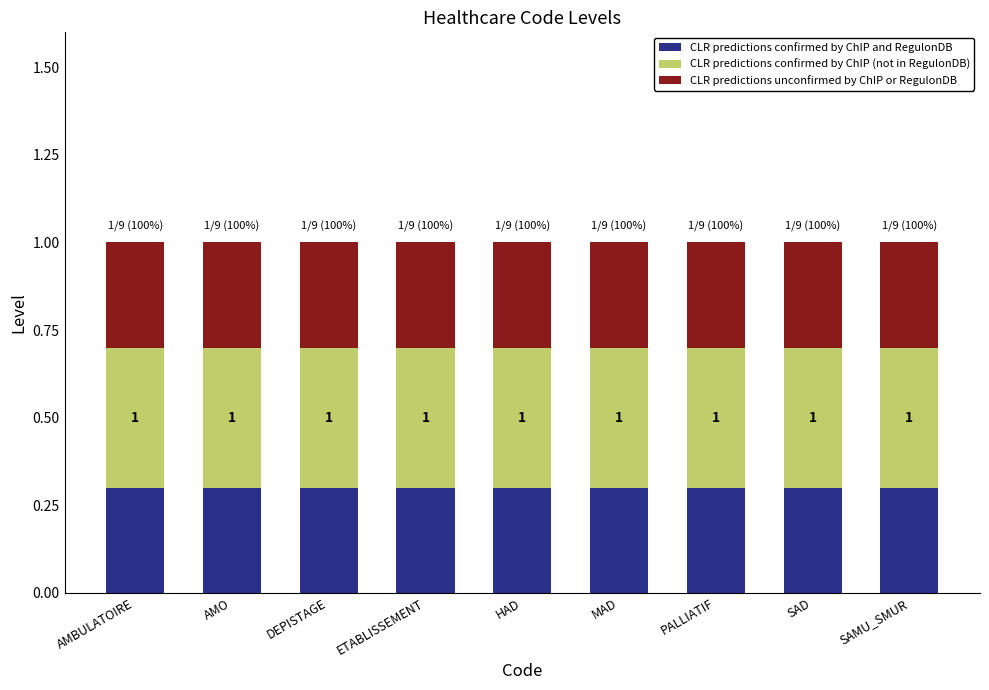

The CLR predictions confirmed by ChIP and RegulonDB series shows 0.3 at AMBULATOIRE. True or false?

True